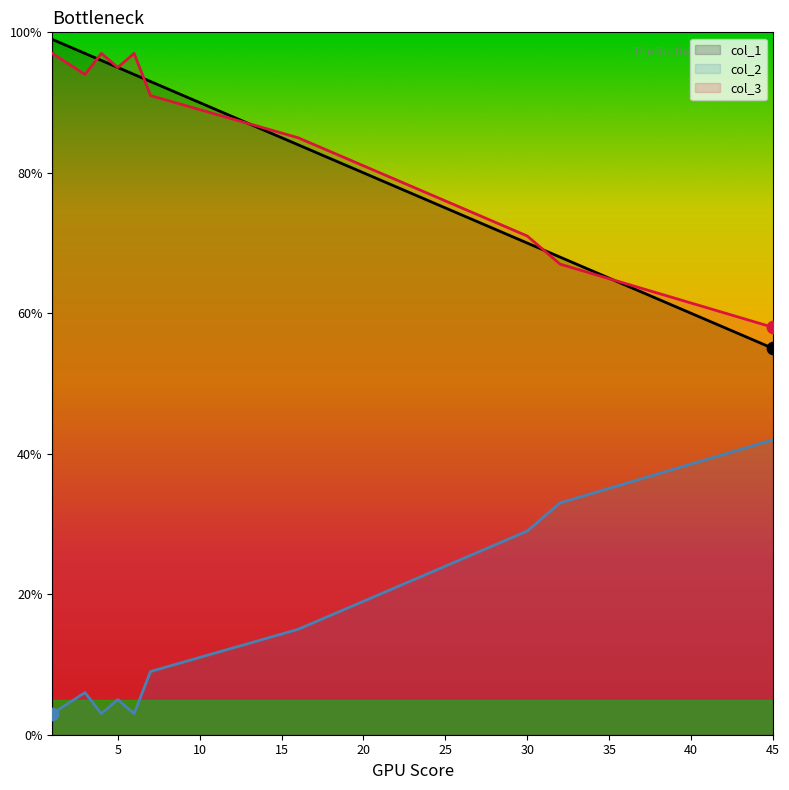

What are all the series names shown in the legend?

col_1, col_2, col_3